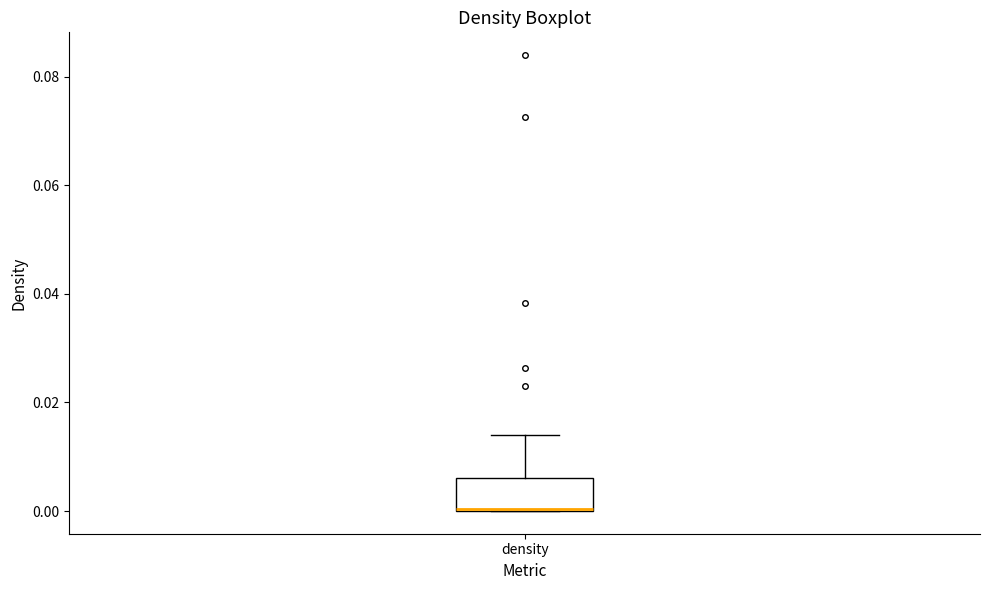

Where is the upper edge of the box for density on the y-axis? The values are not printed on the chart, so give them approximately, as read against the axis.

0.006